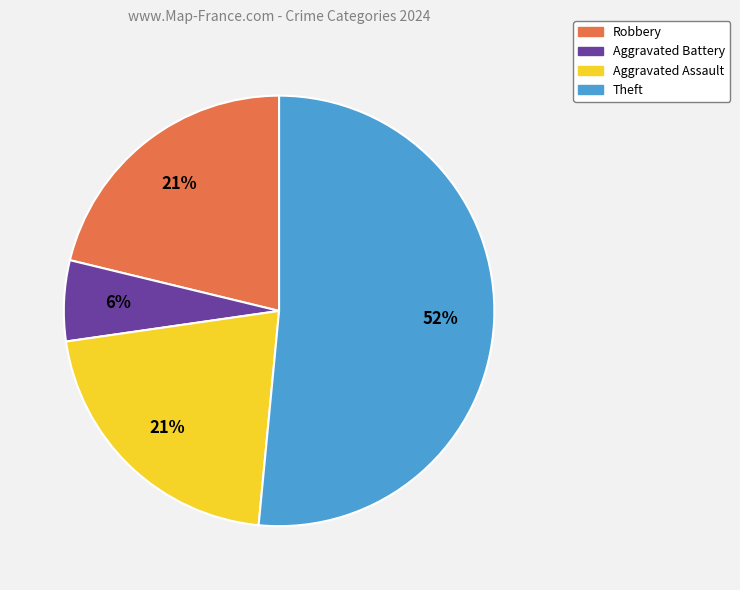

To the nearest percent, what is the combined percentage of Aggravated Assault and Aggravated Battery?

27%